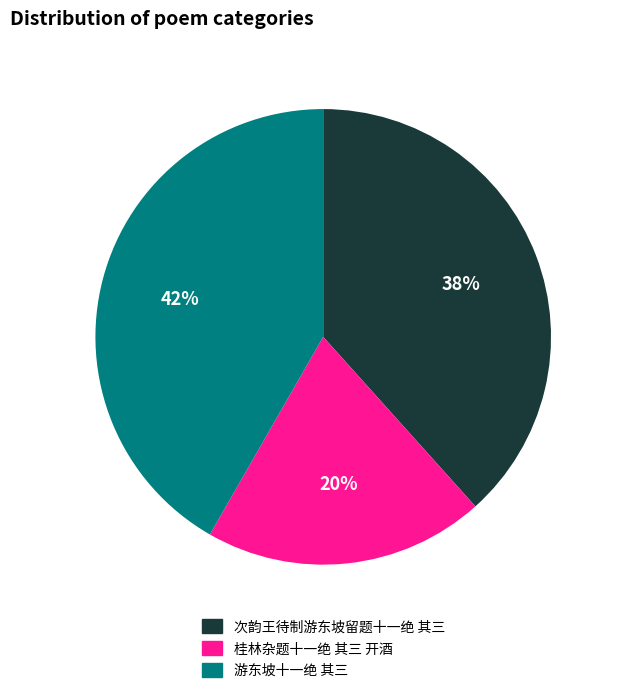

Is the sum of 次韵王待制游东坡留题十一绝 其三 and 游东坡十一绝 其三 greater than half?

Yes